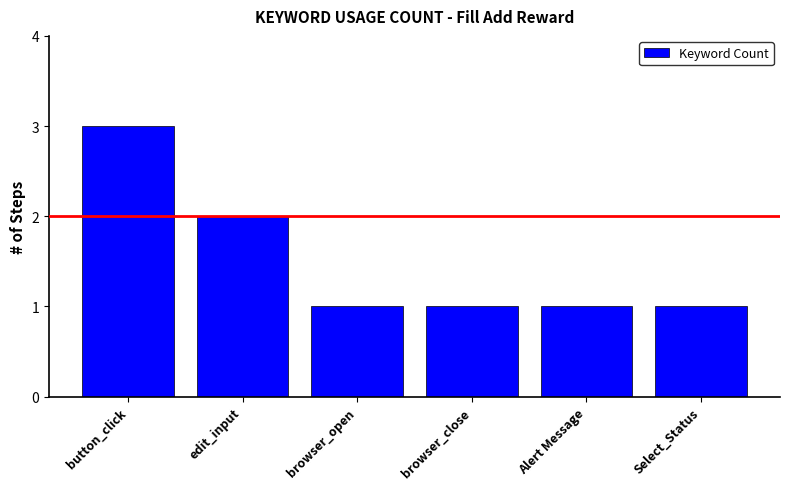

Approximately how many times larger is the value at Alert Message compared to browser_close?

1.0